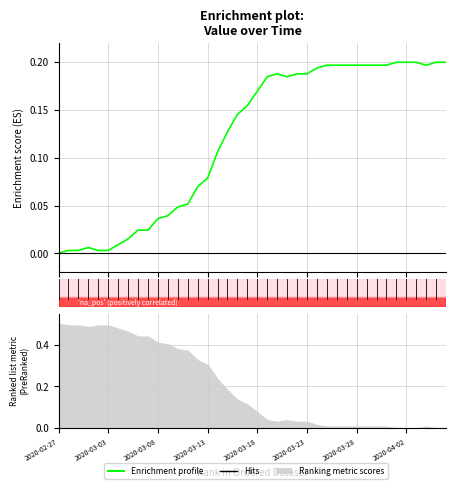

What is the sum of the values at 13 and 10?

0.1